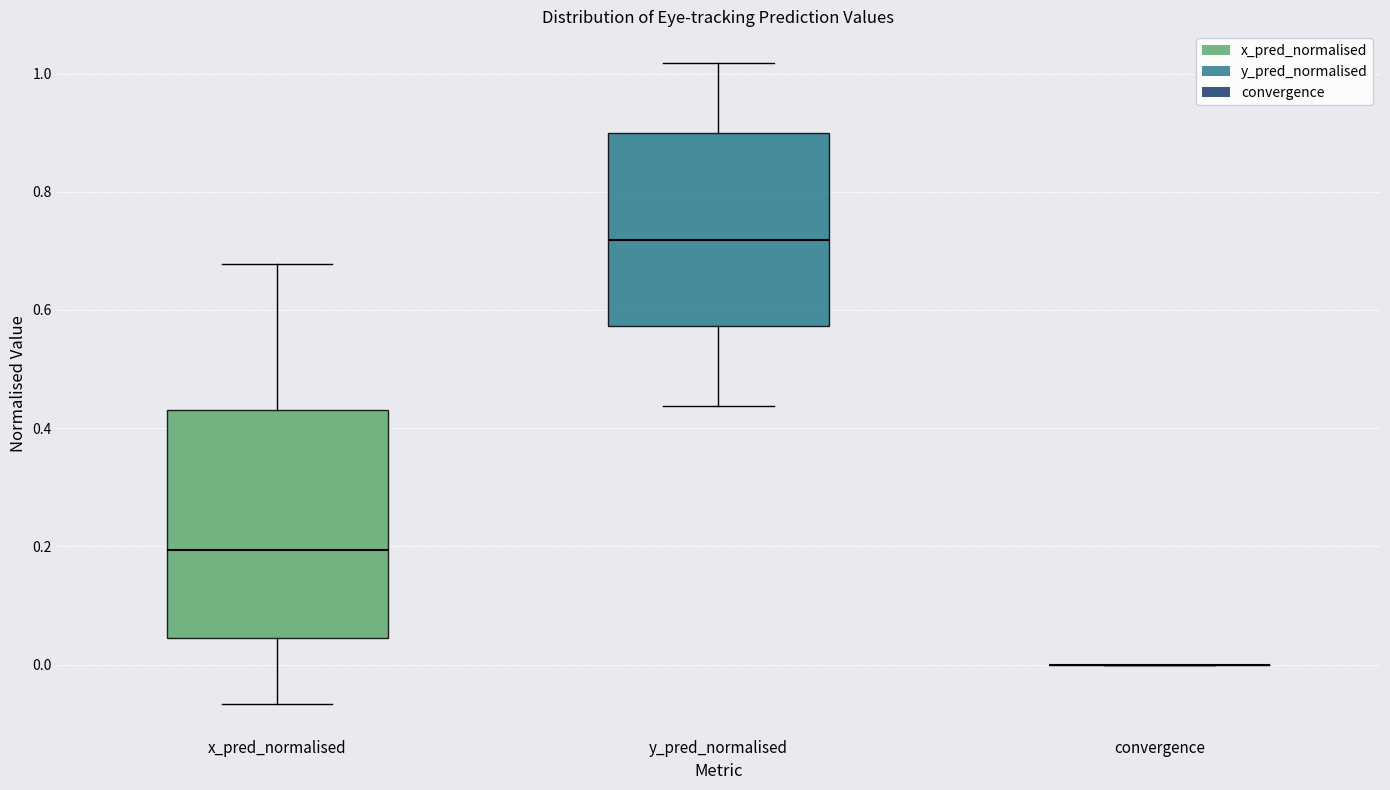

Reading left to right, transcribe this box plot: for each box, give where its median line is, the range the box spans, and where its two whiskers end, as read against the y-axis. The values are not printed on the chart, so give them approximately, as read against the axis.

x_pred_normalised: median 0.20, box 0.04 to 0.44, whiskers -0.06 to 0.68
y_pred_normalised: median 0.72, box 0.58 to 0.90, whiskers 0.44 to 1.02
convergence: box collapsed to a line at 0.00, whiskers 0.00 to 0.00